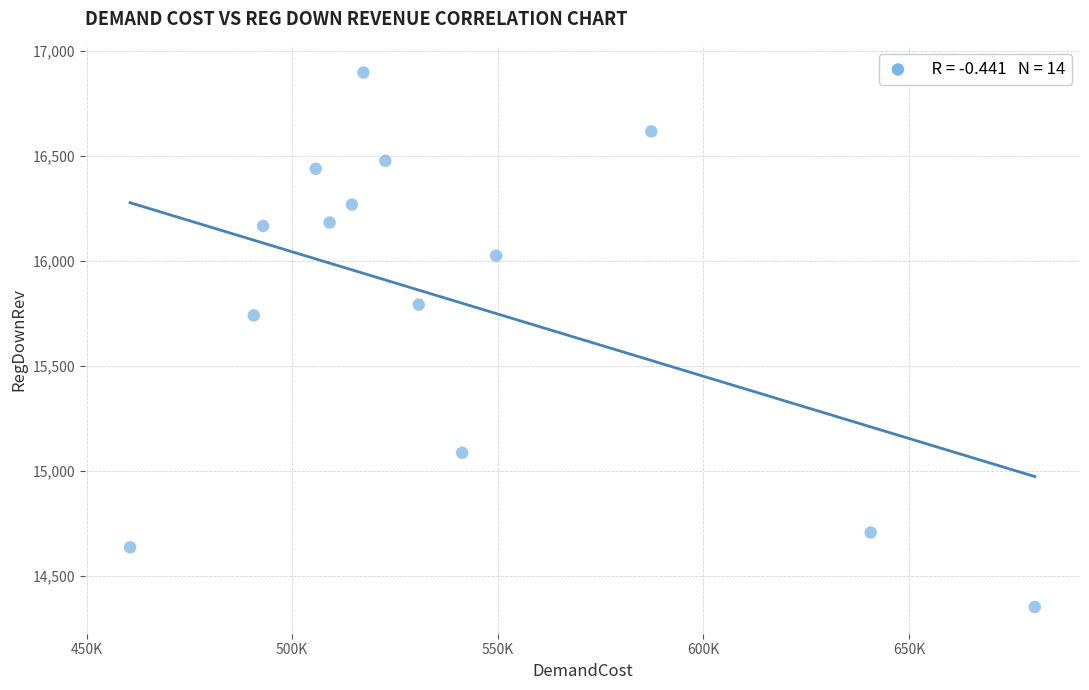

What Y value in the scatter plot is closest to 15625?

15742.1